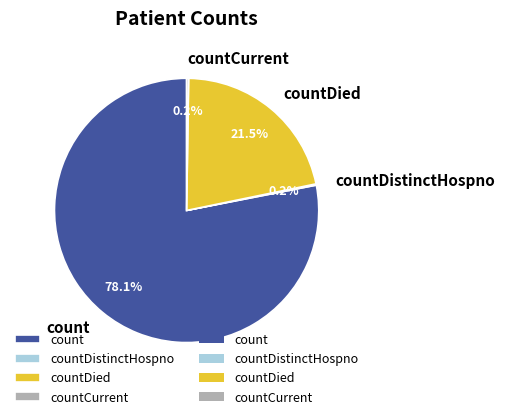

How much of the chart is everything except count?

21.9%